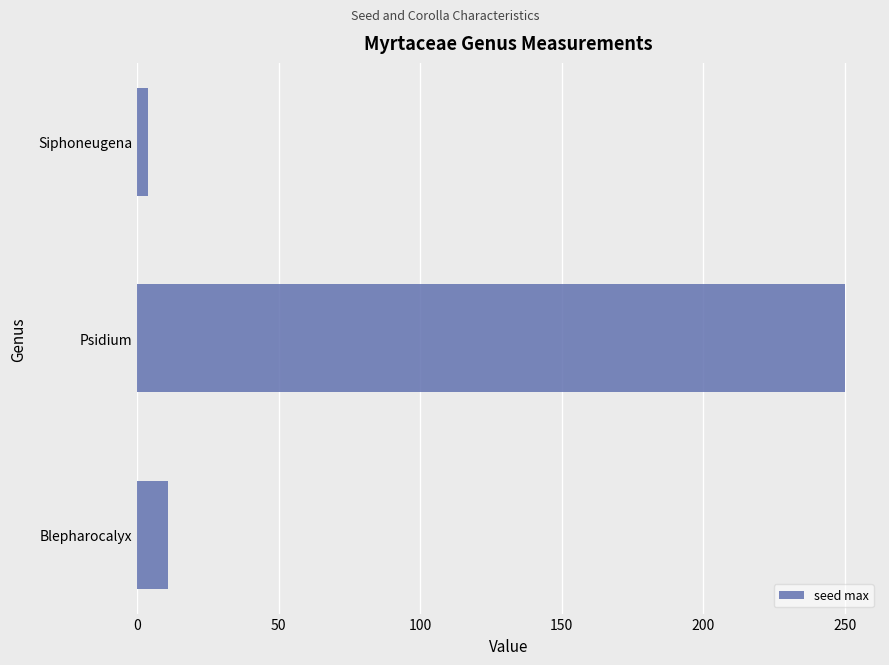

Between Psidium and Siphoneugena, which is larger?

Psidium